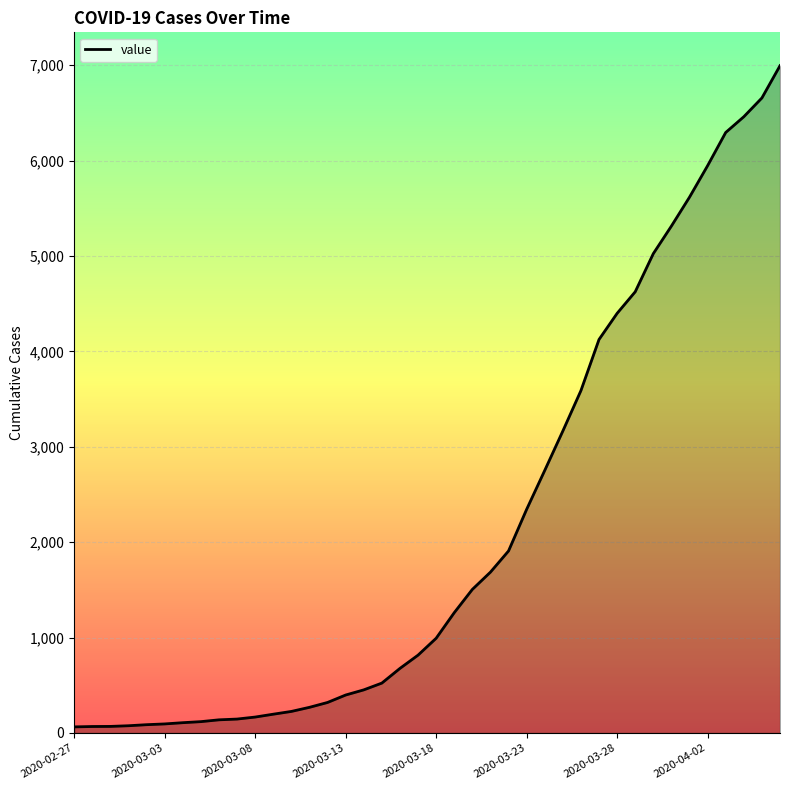

What is the greatest value displayed?

6995